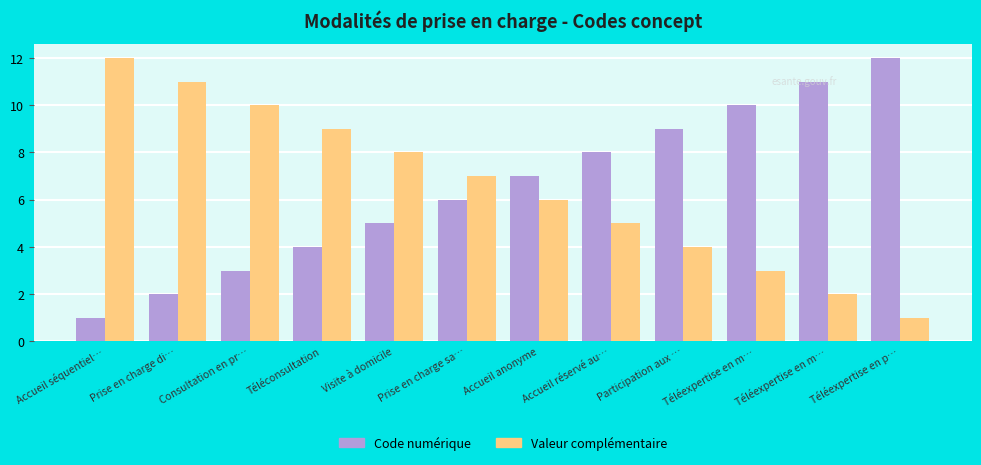

Is it true that Valeur complémentaire equals 17 at Accueil séquentiel…?

False